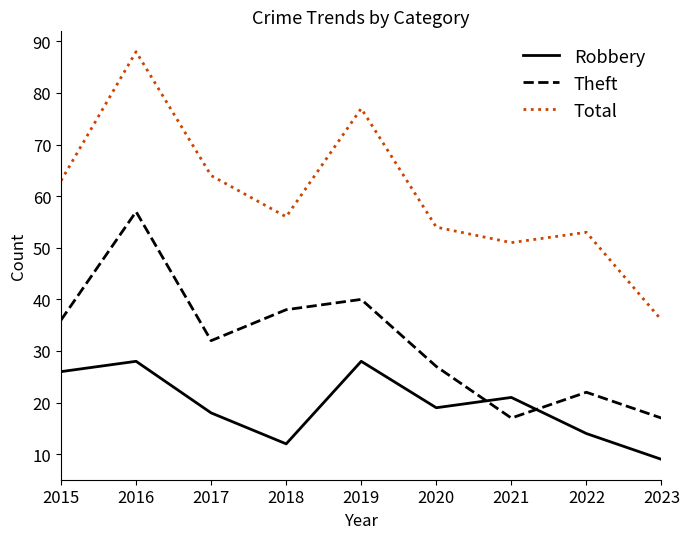

List the series in order of their peak value, highest first.

Total, Theft, Robbery